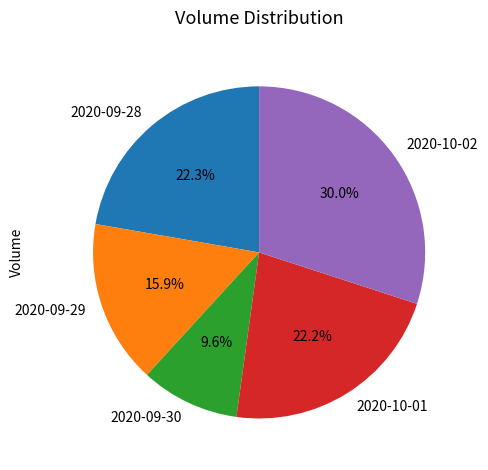

Is there any slice that represents more than half of the pie?

No